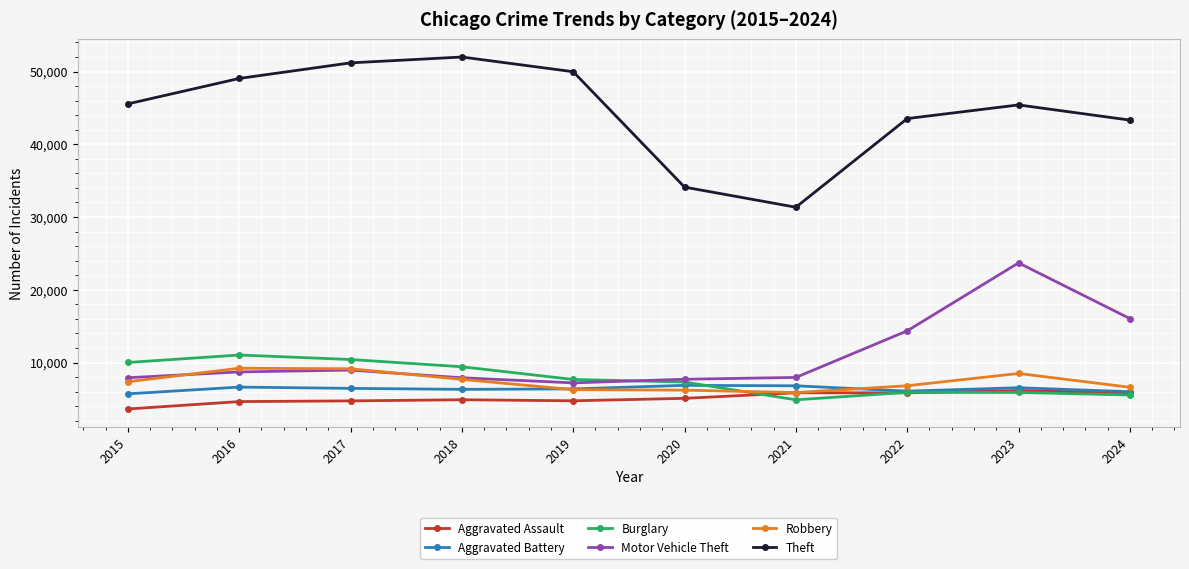

After their last crossing, which series has the higher values: Motor Vehicle Theft or Burglary?

Motor Vehicle Theft